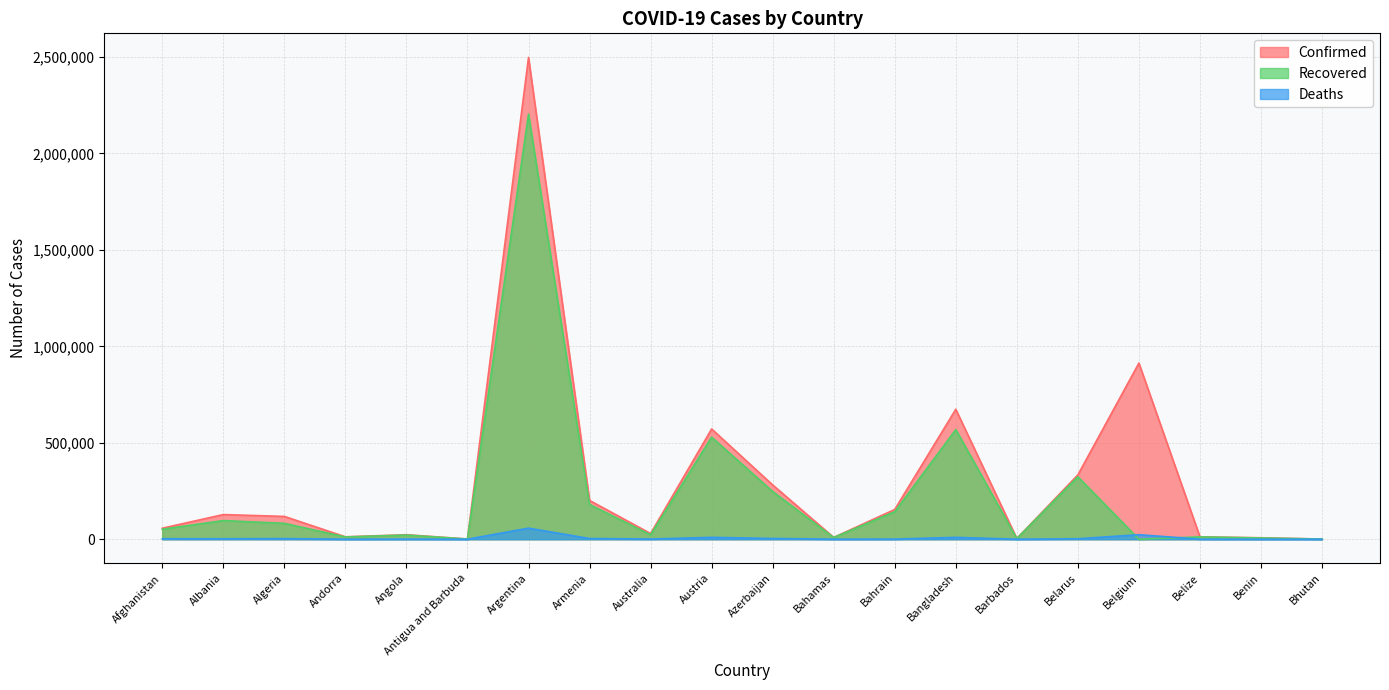

Which label corresponds to the smallest value in the chart?

Belgium